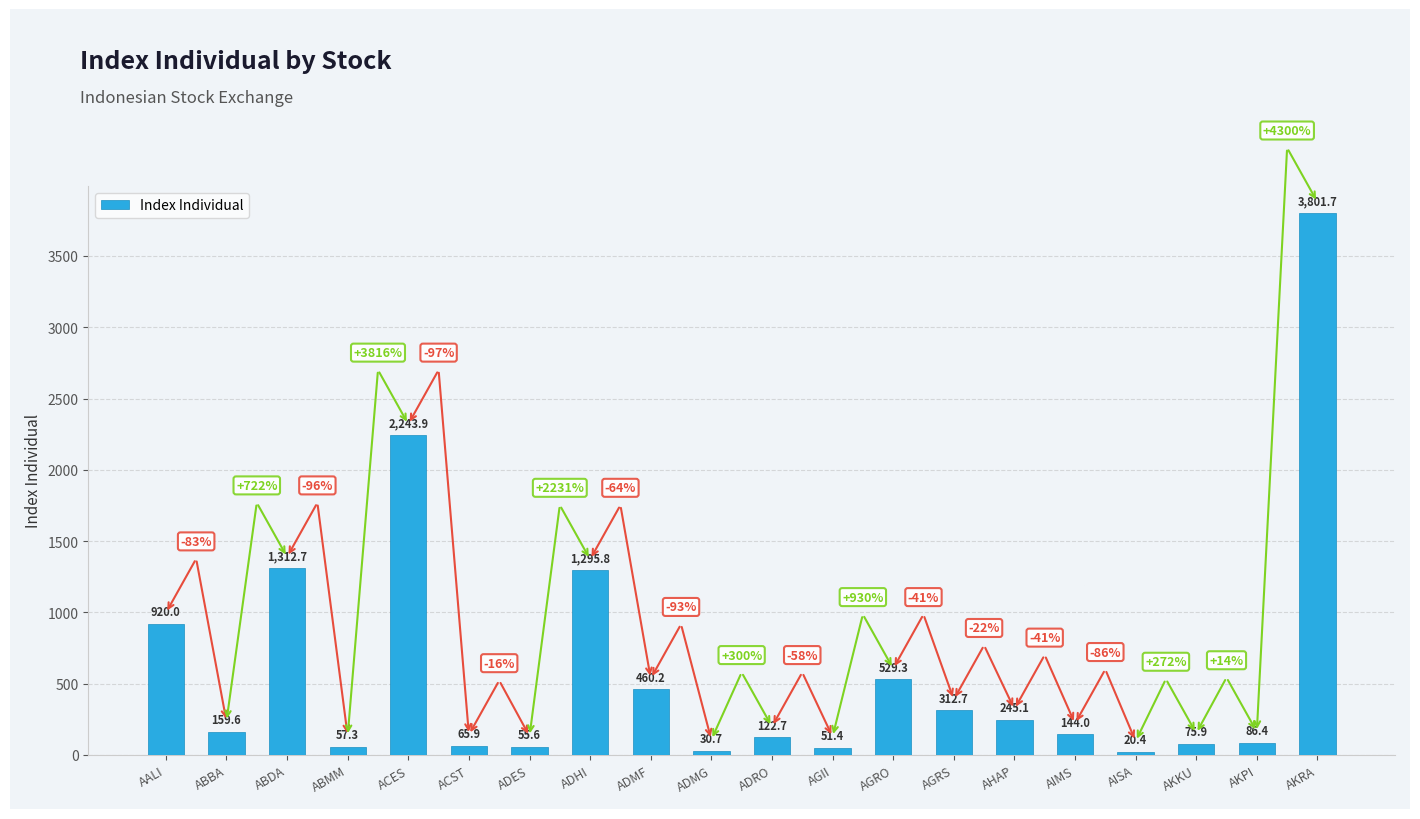

At which label does the data first exceed 159?

AALI